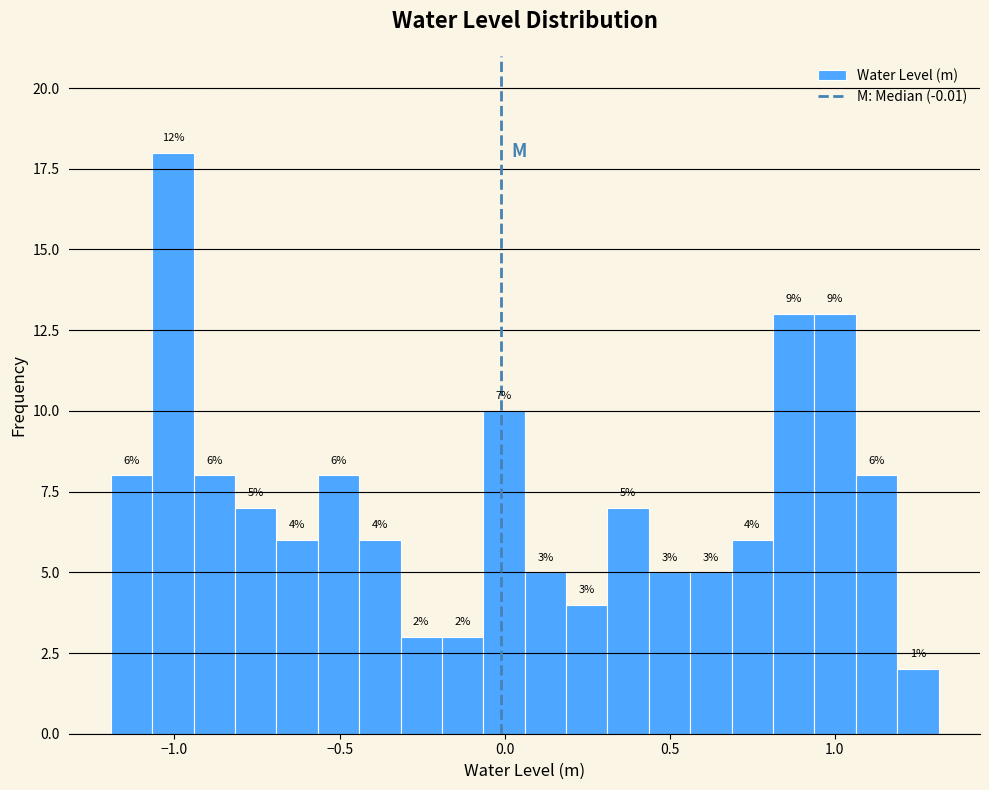

Around what value on the x-axis is the tallest bar? Give the approximate position of its centre, as read against the axis.

-1.00